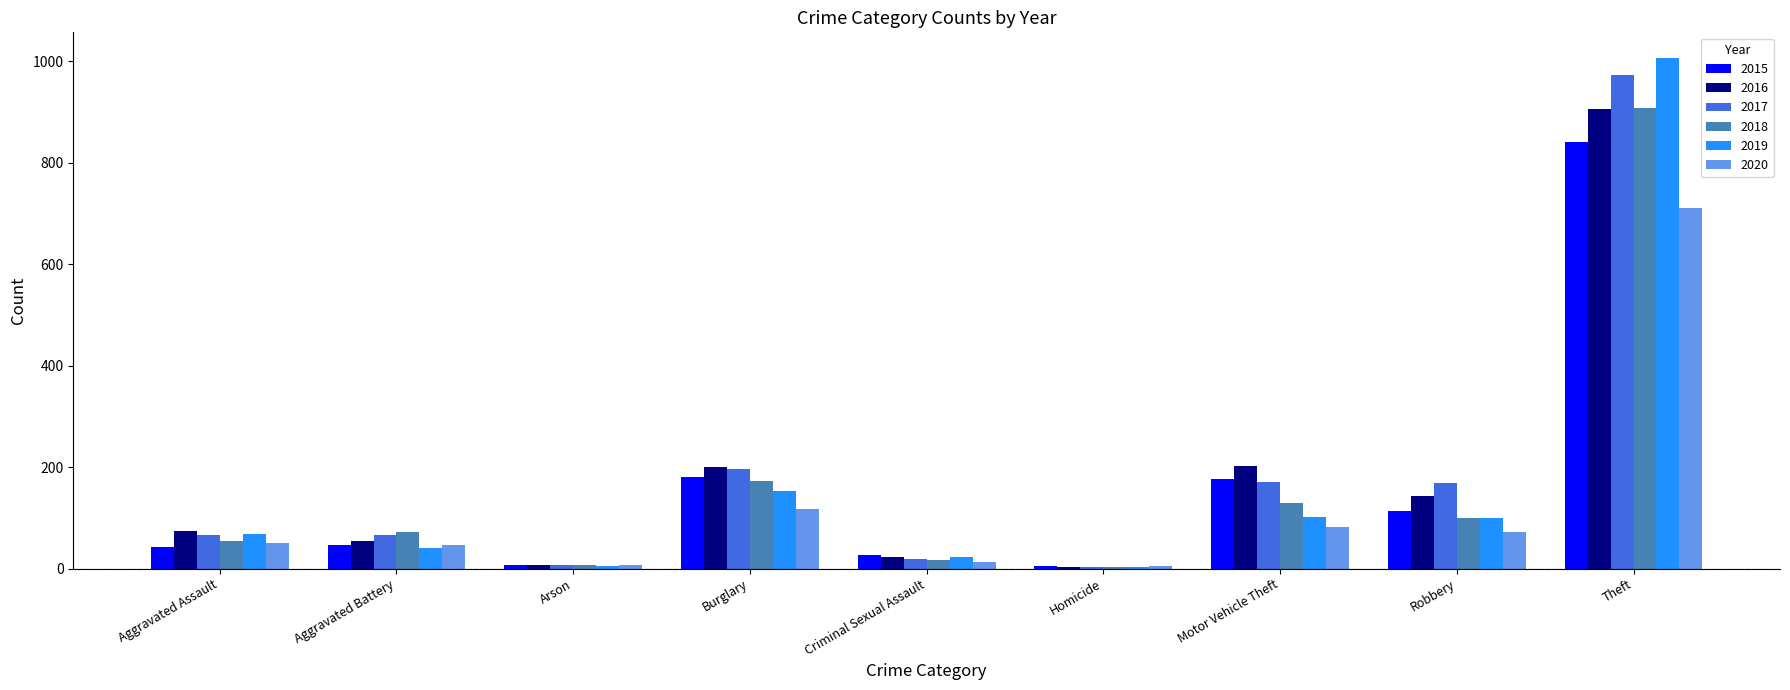

Which category has the highest value in the 2017 series?

Theft